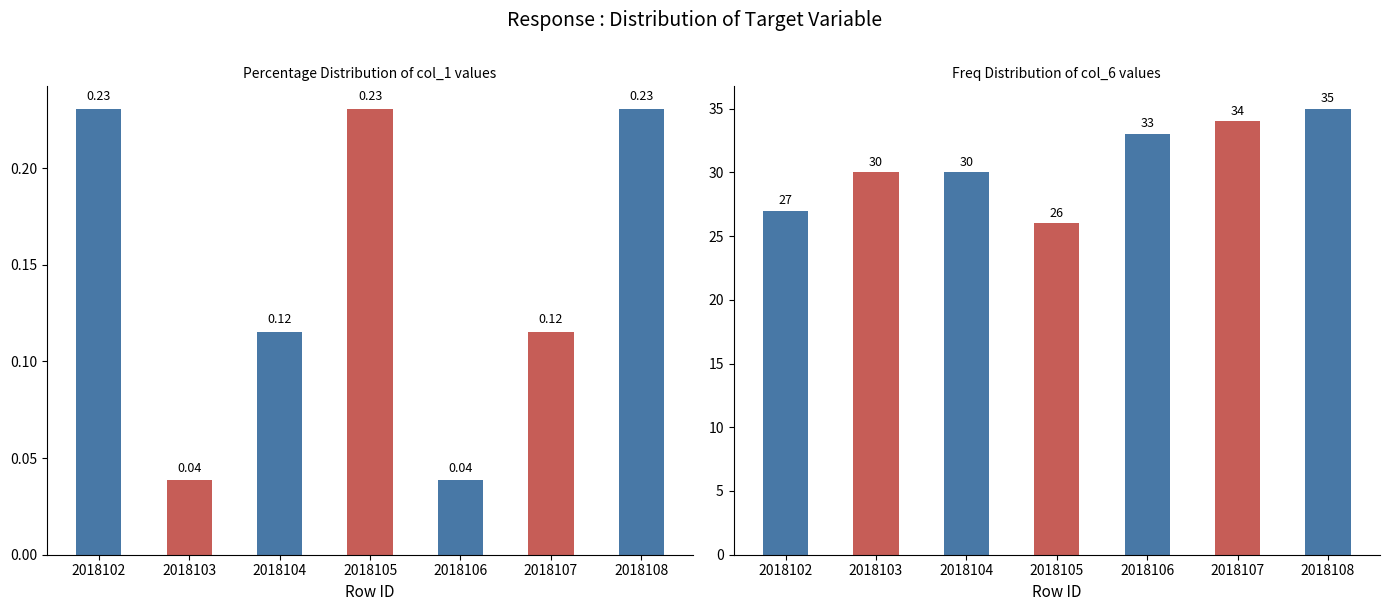

At 2018108, list the series in order from smallest to largest.

col_1 pct, col_6 freq